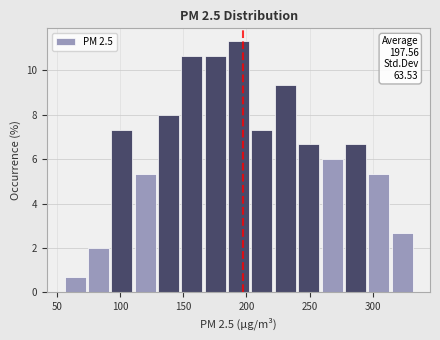

Read against the x-axis, roughly where is the centre of the tallest bar?

195